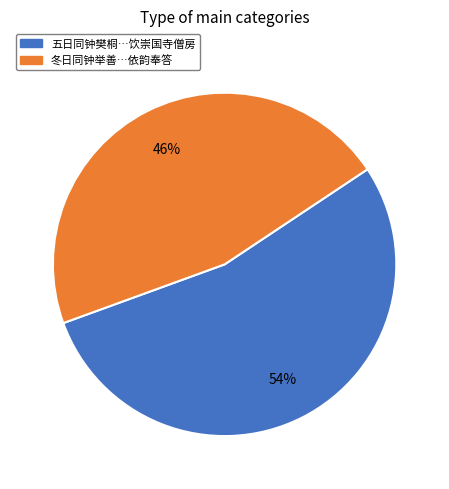

Is there any slice that represents more than half of the pie?

Yes